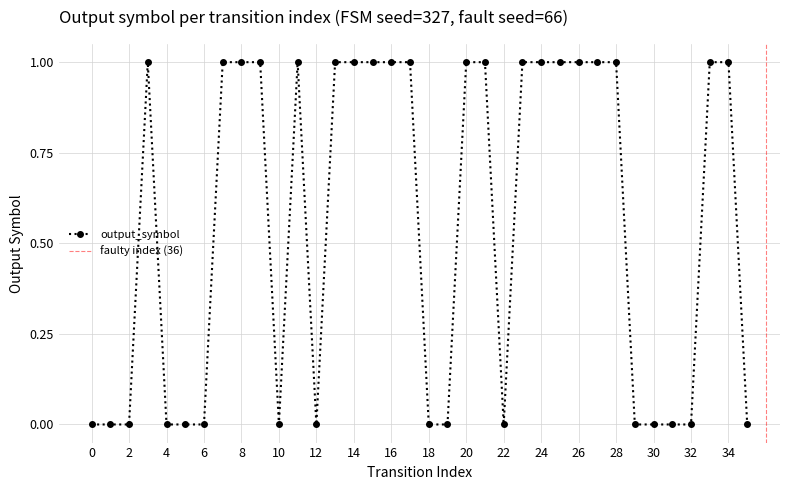

Count the number of data series in this chart.

1